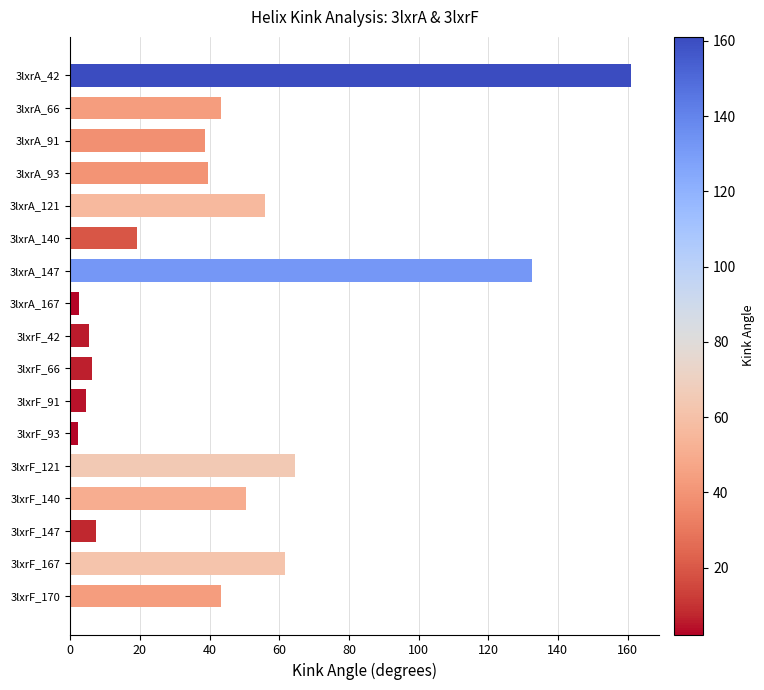

Which label corresponds to the largest value in the chart?

3lxrA_42